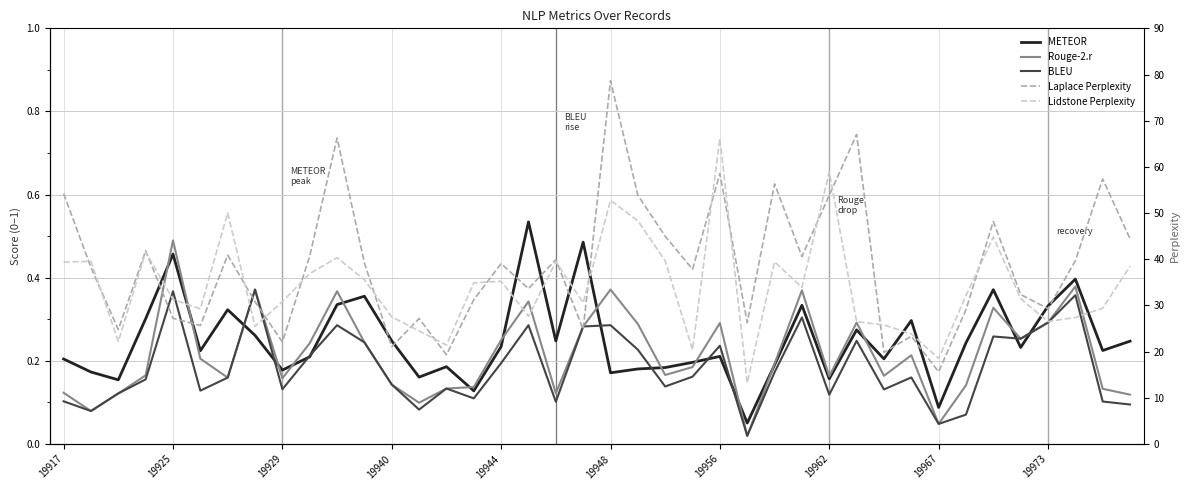

Count the number of categories in the chart.

40